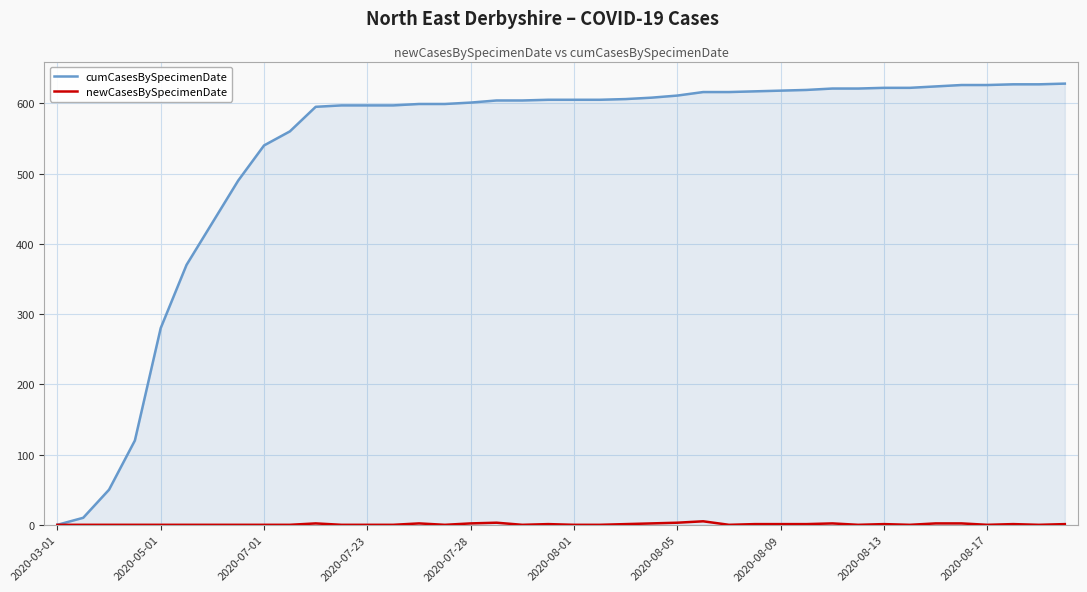

Which series has the largest total across all categories?

cumCasesBySpecimenDate